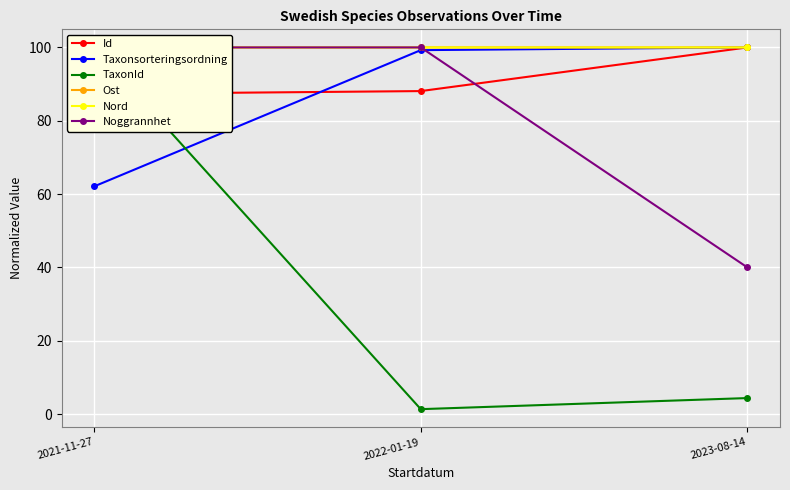

Which series has the largest range (max minus min)?

TaxonId